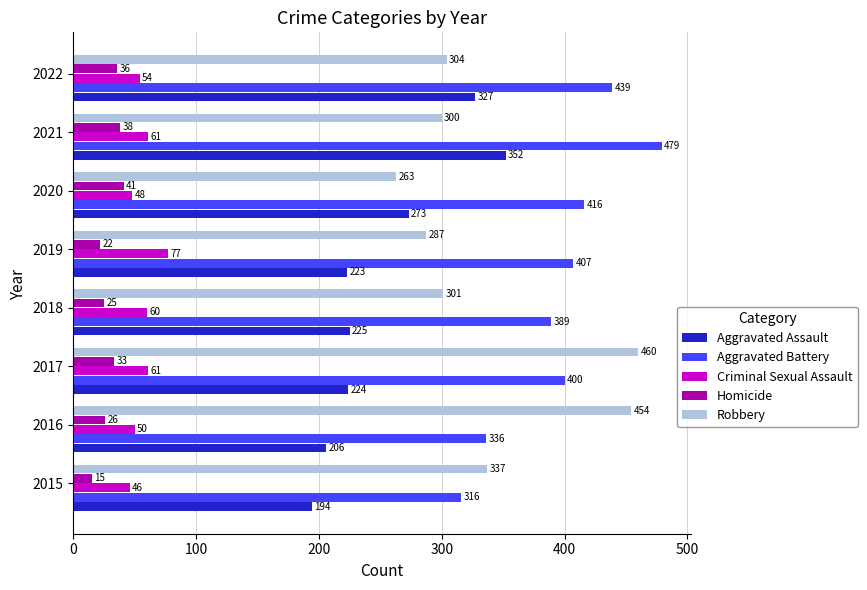

At how many categories does at least one series exceed 208?

8